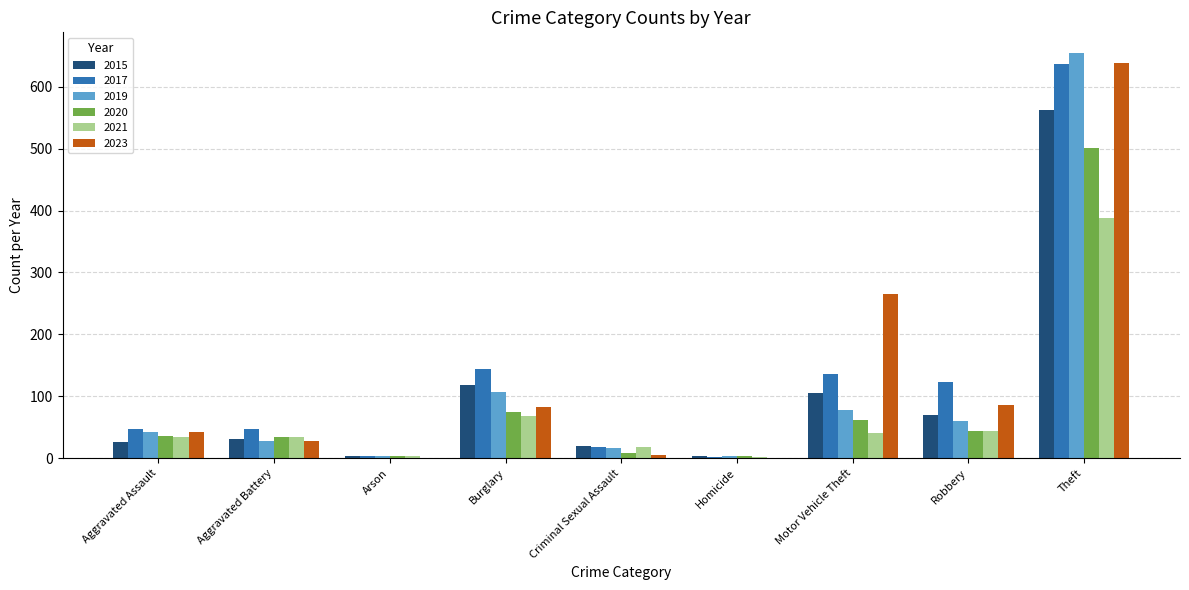

Is the value of 2019 at Burglary greater than the value of 2020 at Motor Vehicle Theft?

Yes